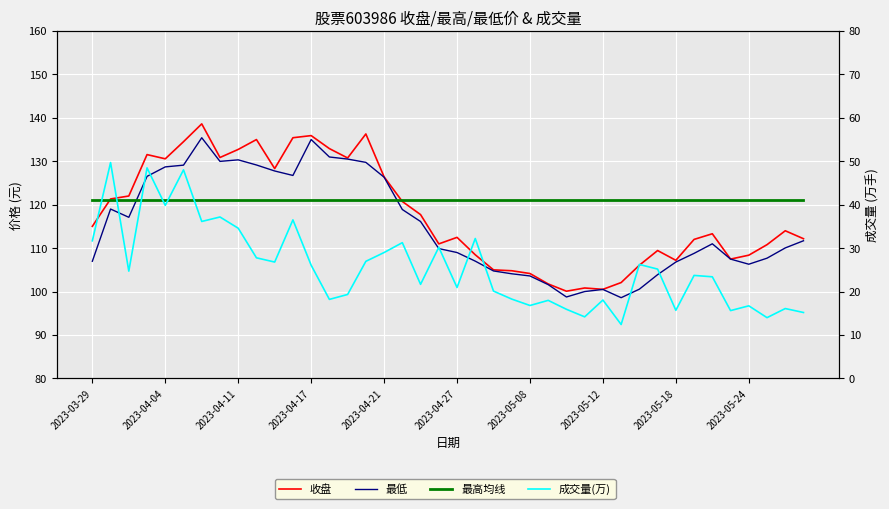

How many interior local valleys does the 收盘 series have?

9